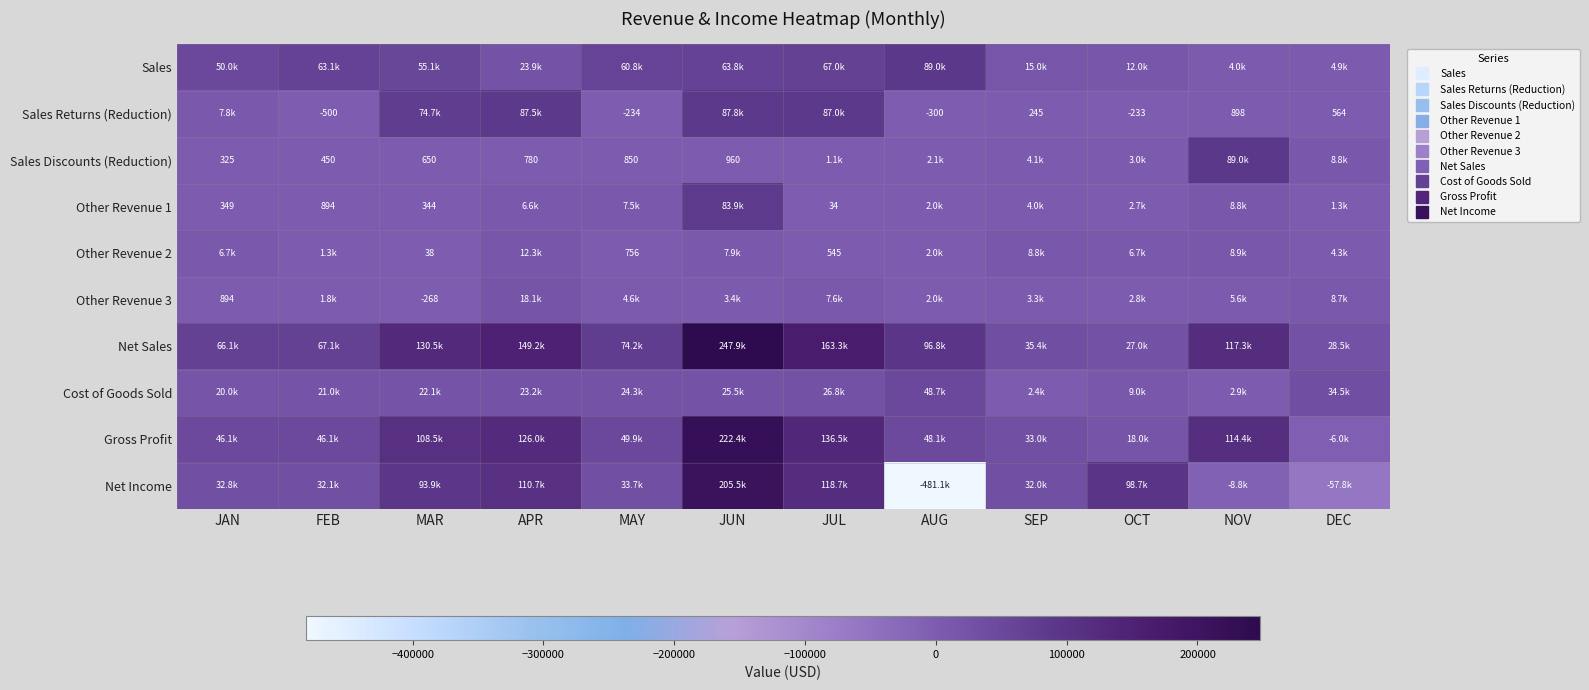

The value of Other Revenue 2 at APR is 20552.6. True or false?

False